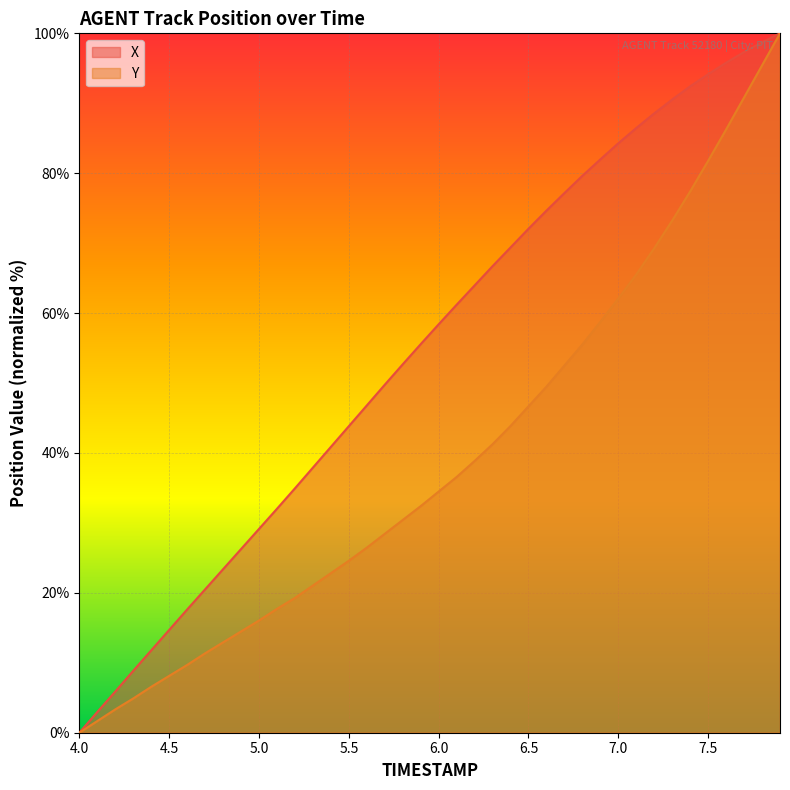

How many values in the Y series exceed 34?

20